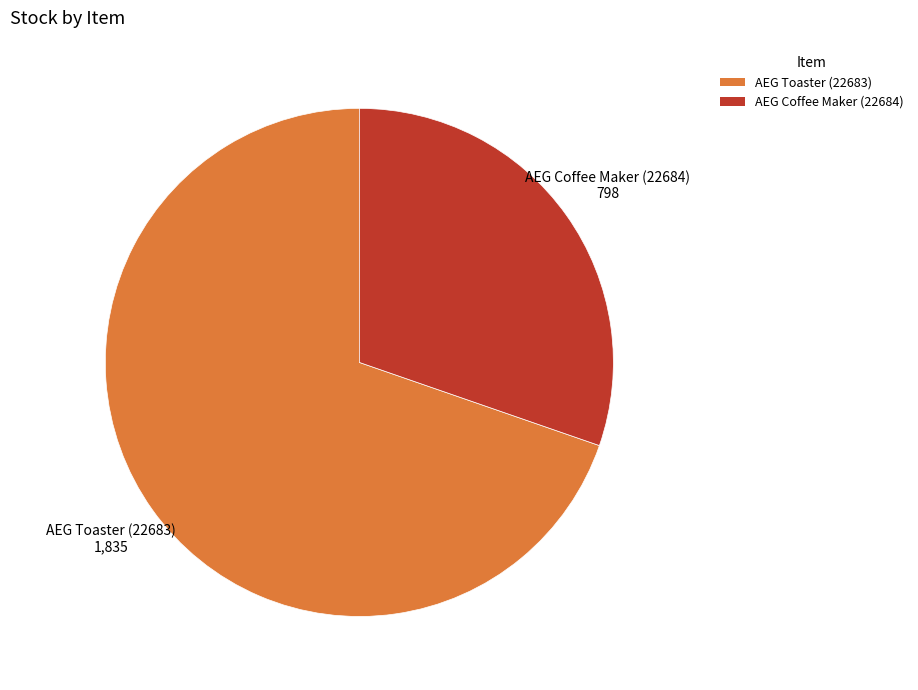

Rank the categories by value from highest to lowest.

AEG Toaster (22683), AEG Coffee Maker (22684)